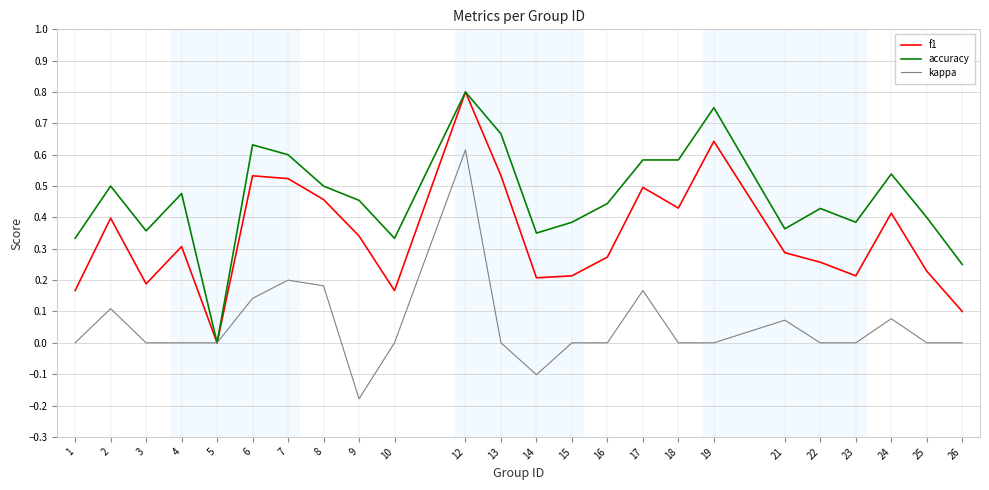

Is it true that f1 equals 0.2 at 15?

True